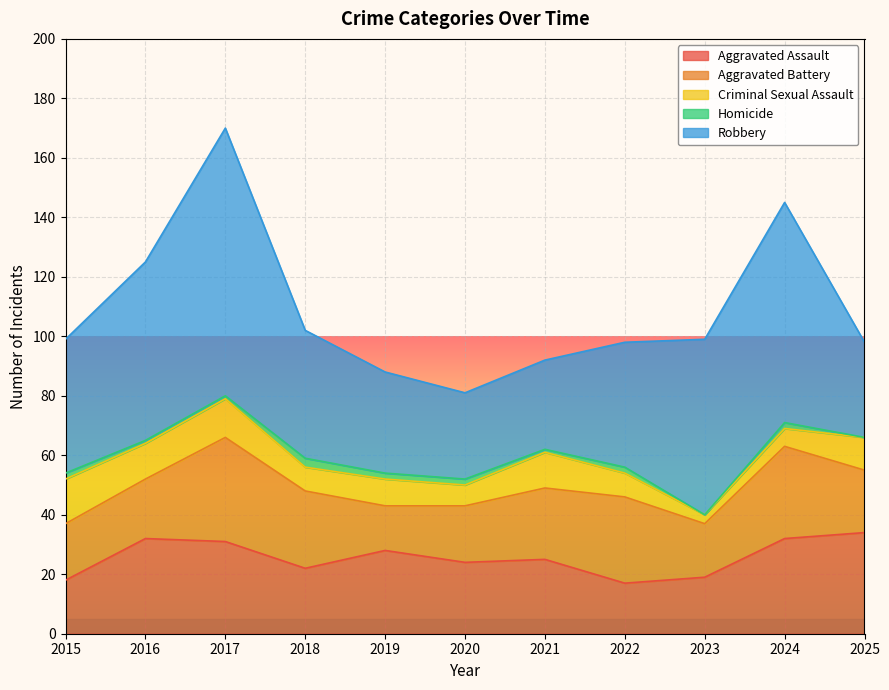

What is the total value across all series at 2019?

88